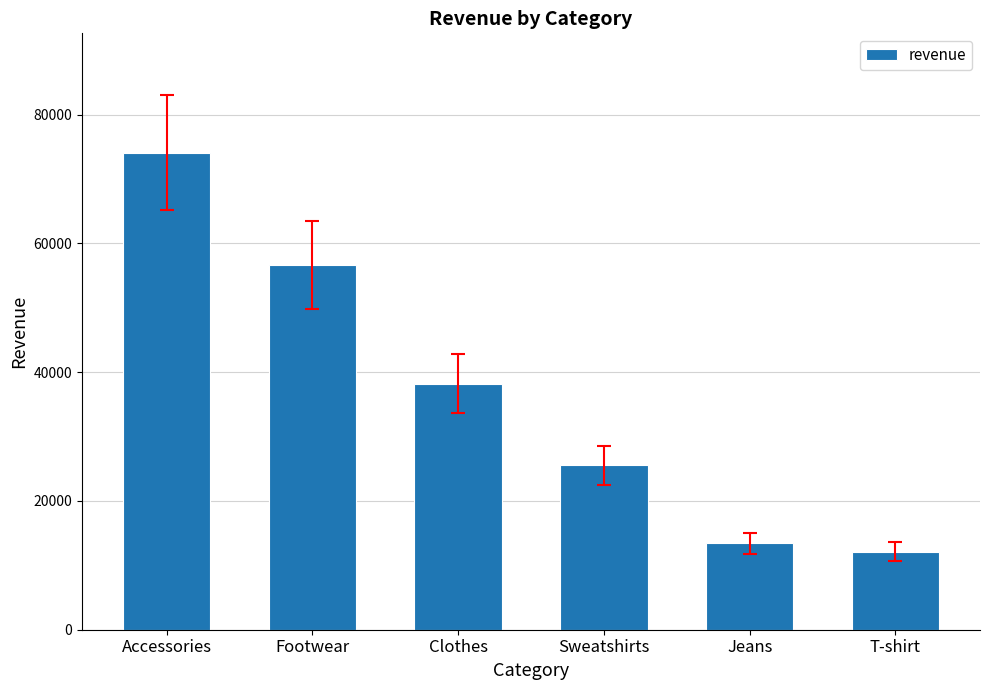

What is the minimum value shown in the chart?

12136.3